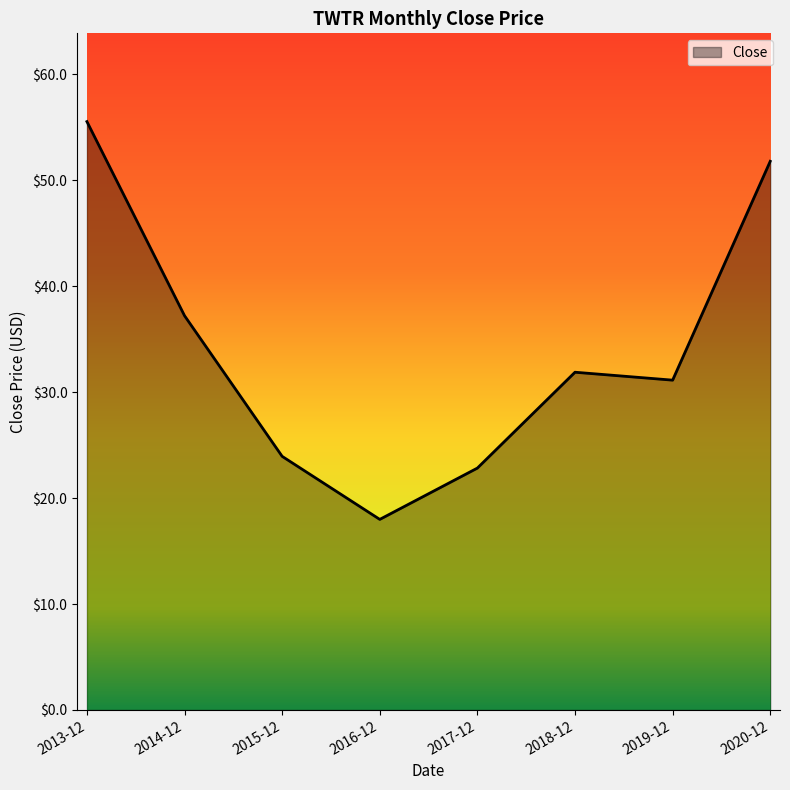

List the labels in order of value, largest first.

2013-12, 2020-12, 2014-12, 2018-12, 2019-12, 2015-12, 2017-12, 2016-12